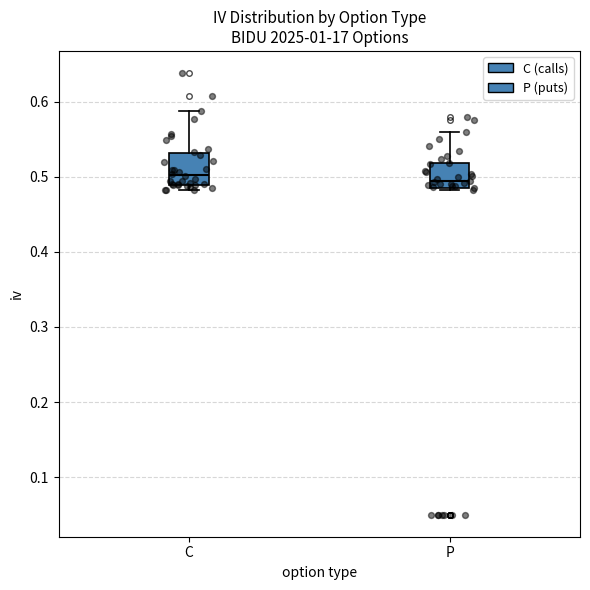

Where does the upper whisker of the box for P end on the y-axis? The values are not printed on the chart, so give them approximately, as read against the axis.

0.56